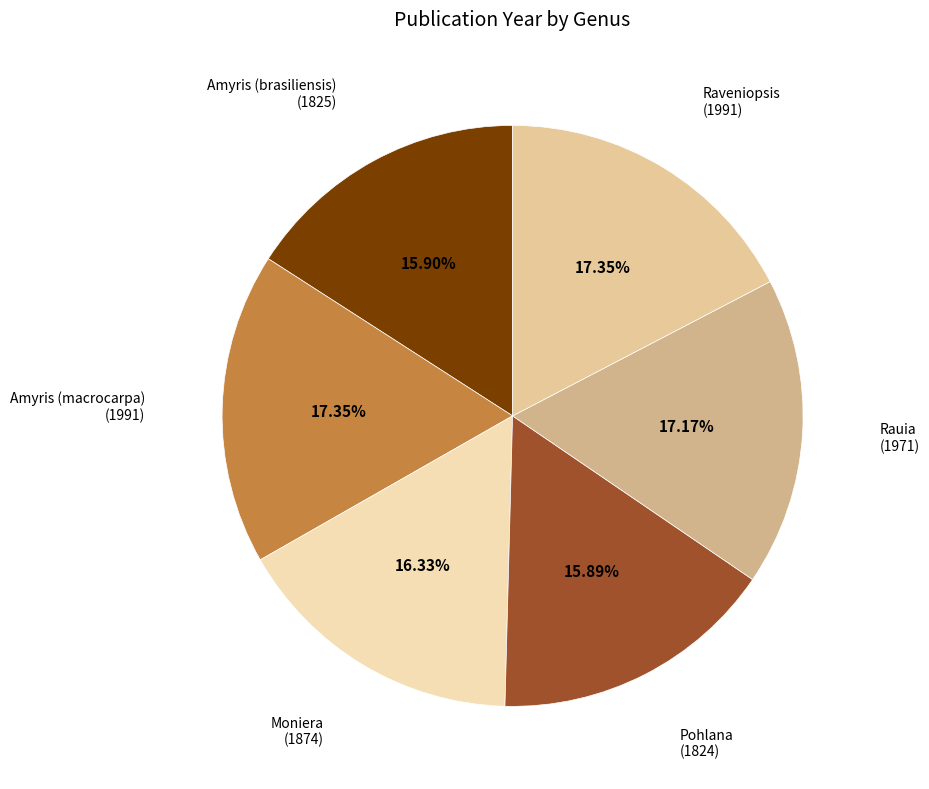

Count the number of slices in the pie.

6